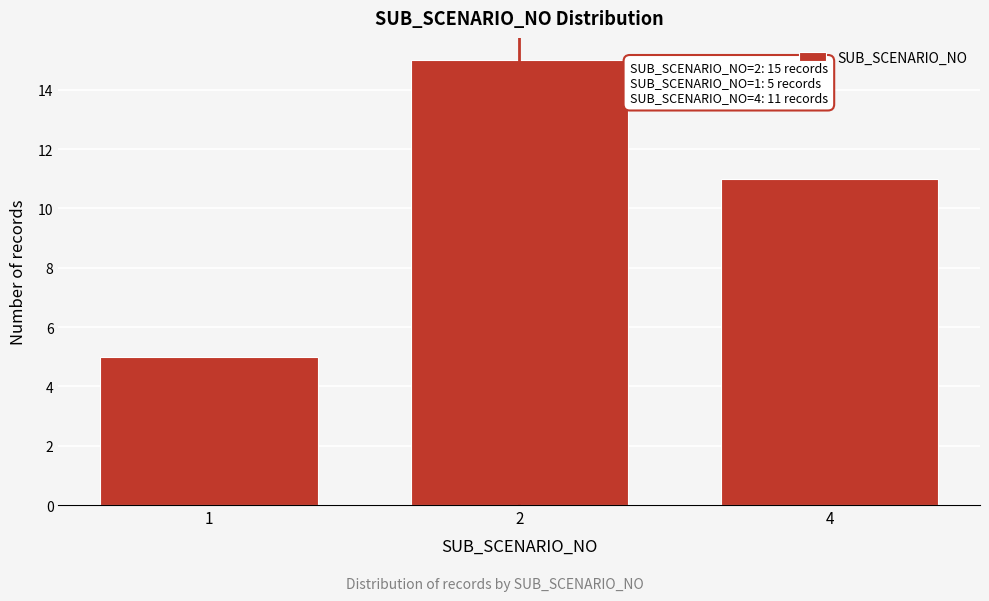

Reading left to right, list all the values displayed in this chart.

5	15	11